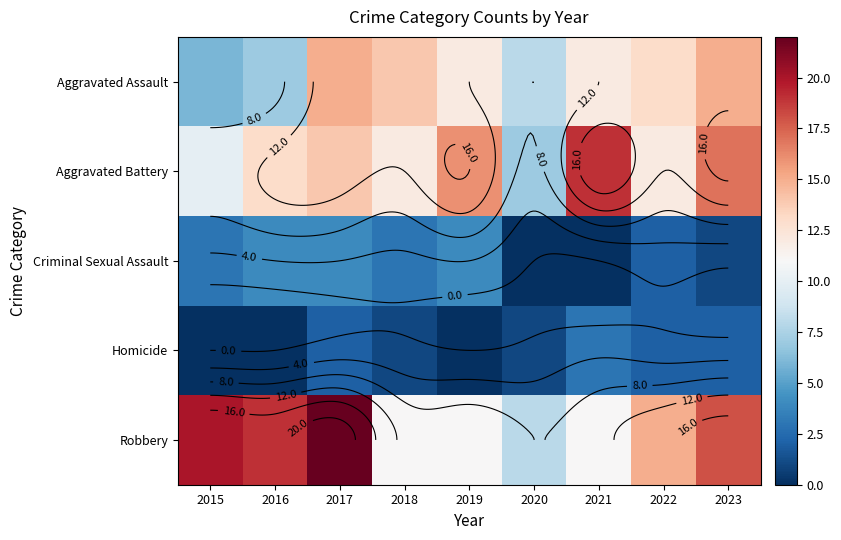

At how many categories does at least one series exceed 9?

8